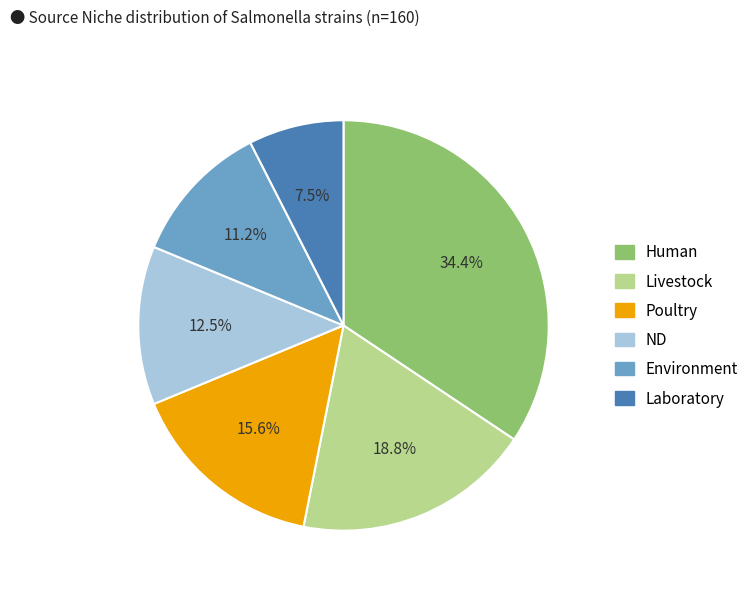

Is it true that Environment is 11% of the pie?

True